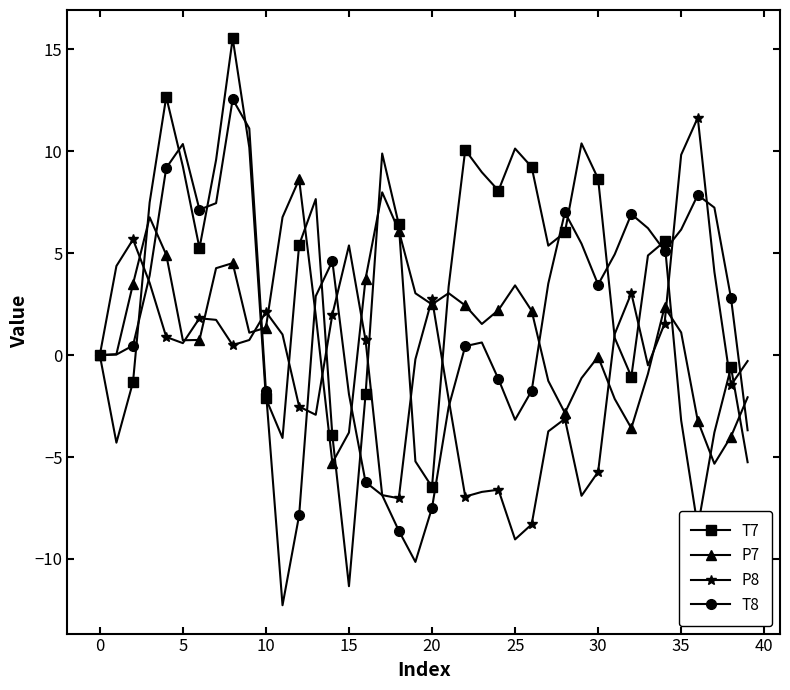

What is the value of the T8 point at the 25th from the left?

-1.2